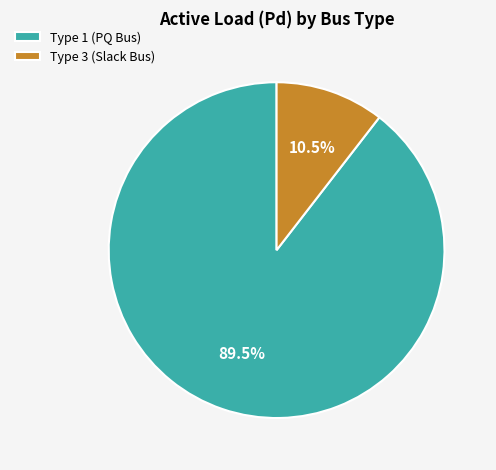

Count the number of slices in the pie.

2